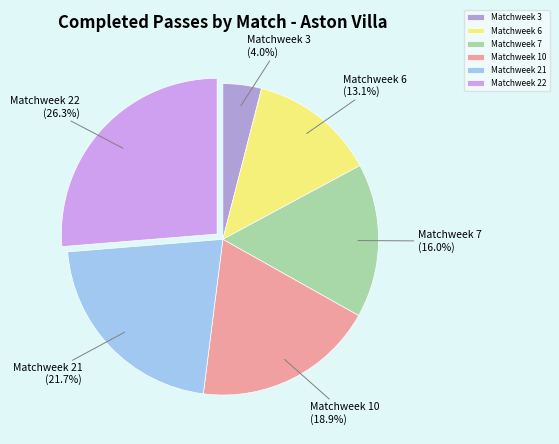

Between Matchweek 21 and Matchweek 3, which is larger?

Matchweek 21